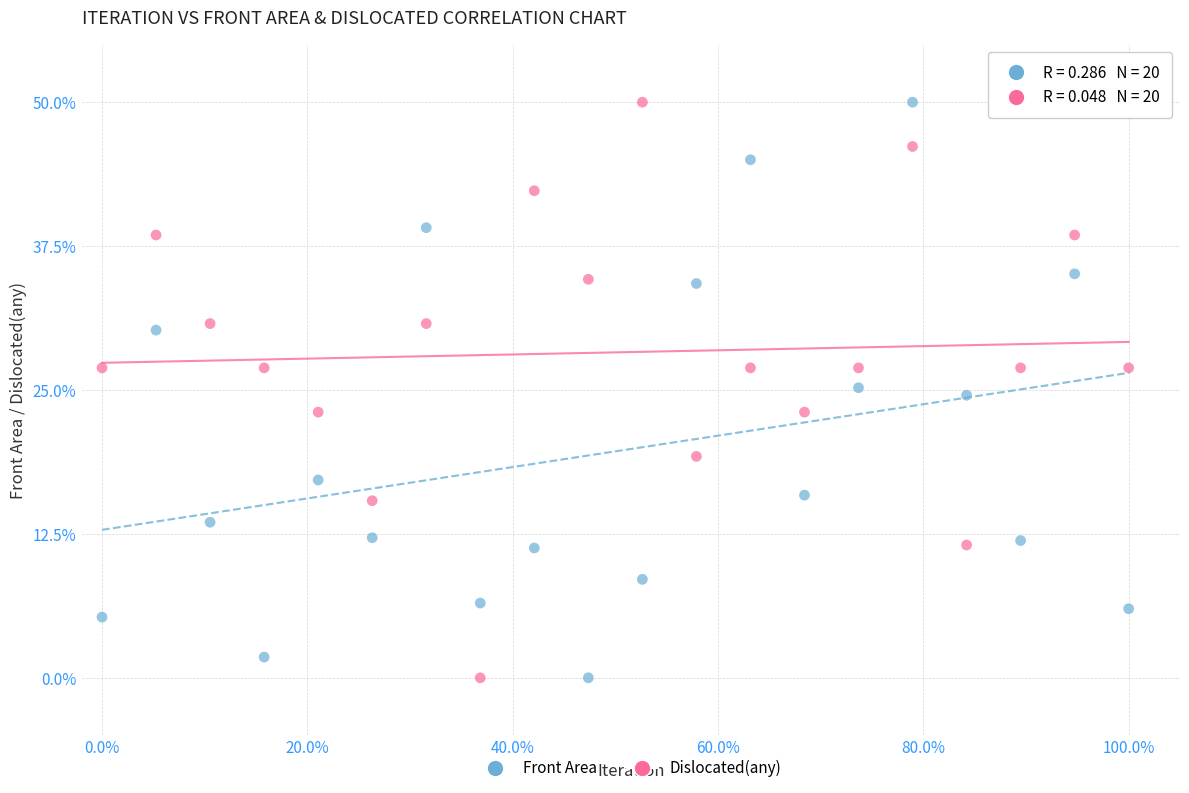

Across all data points, what is the range of Y values (max minus min)?

50.0